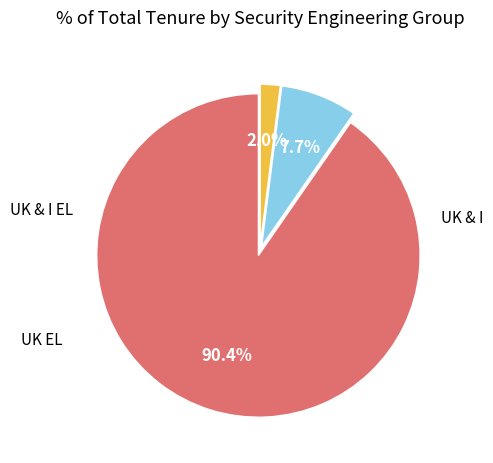

Is there any slice that represents more than half of the pie?

Yes